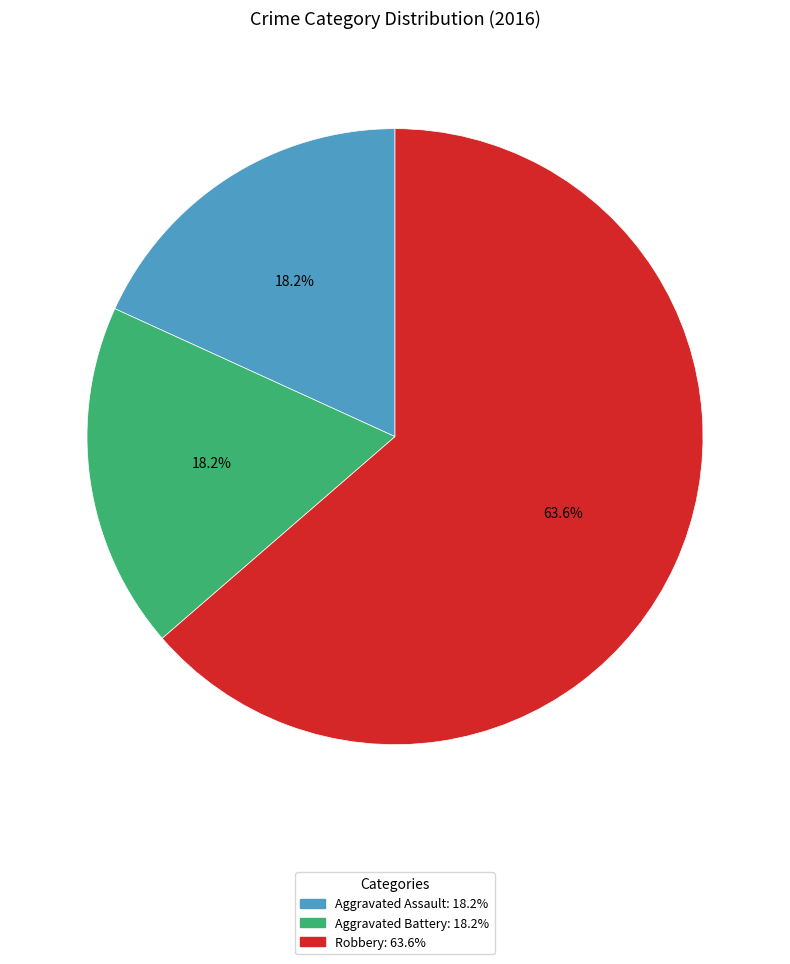

What percentage is NOT represented by Aggravated Battery?

81.8%